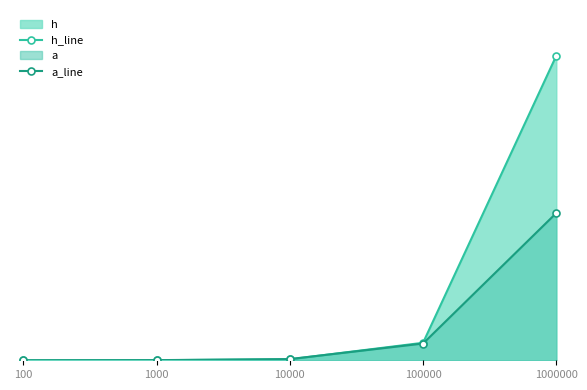

Does the chart have visible grid lines?

No